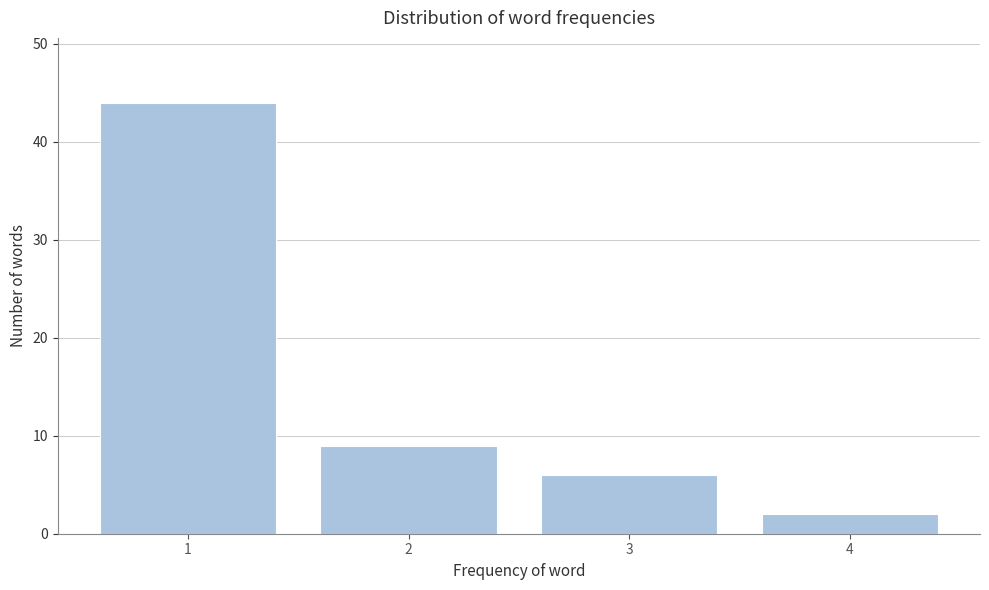

Reading right to left, what are all the values shown in this chart?

2	6	9	44